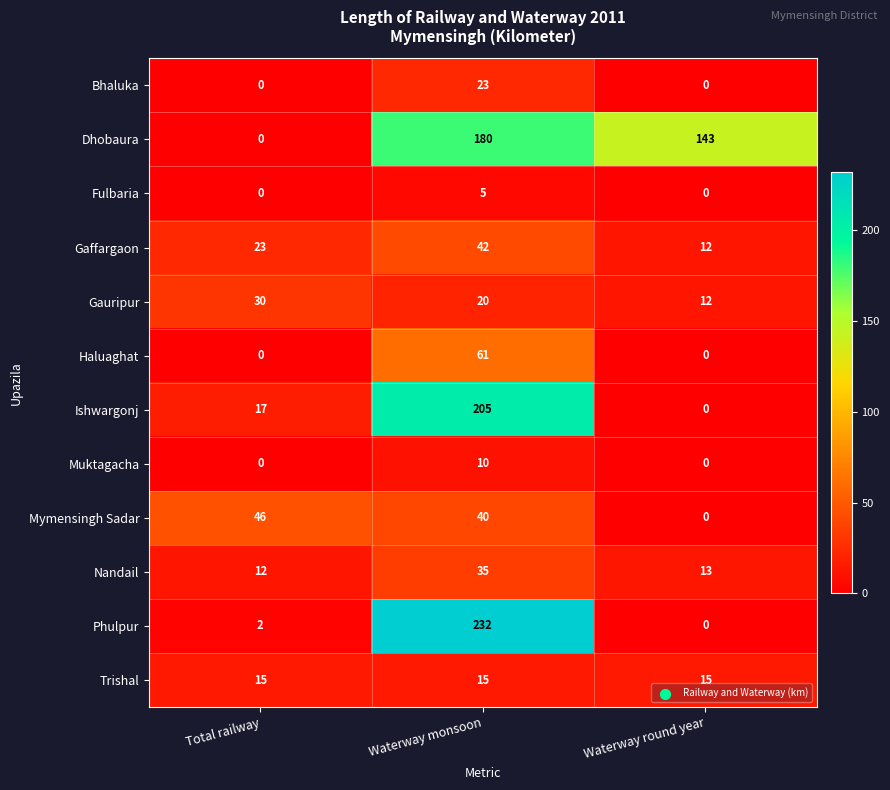

At which label does Dhobaura first exceed 143?

Waterway monsoon